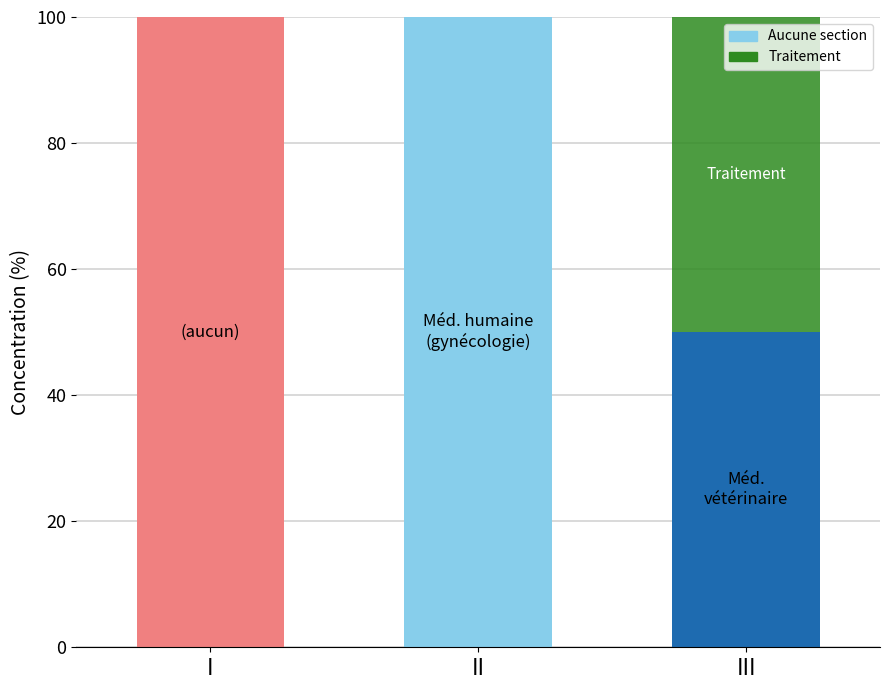

Which series has the largest total across all categories?

Aucune section